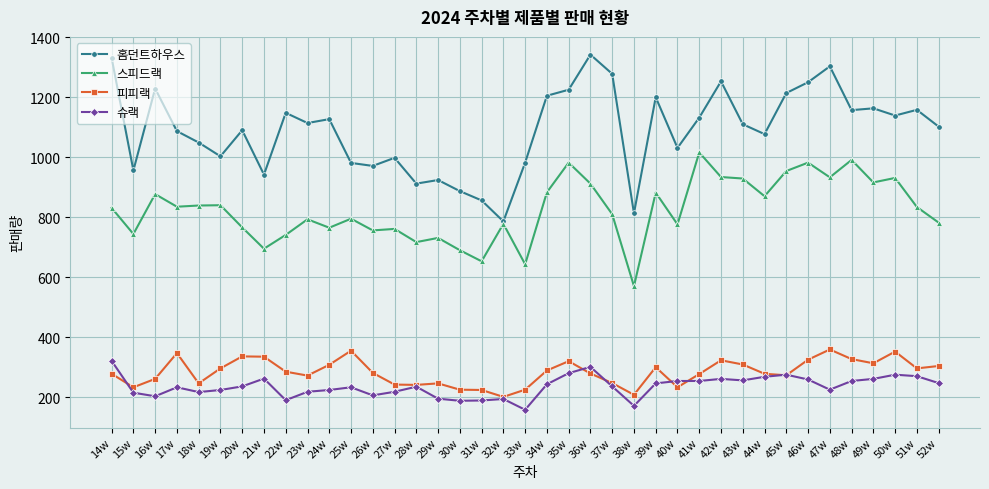

At how many categories does at least one series exceed 765?

39